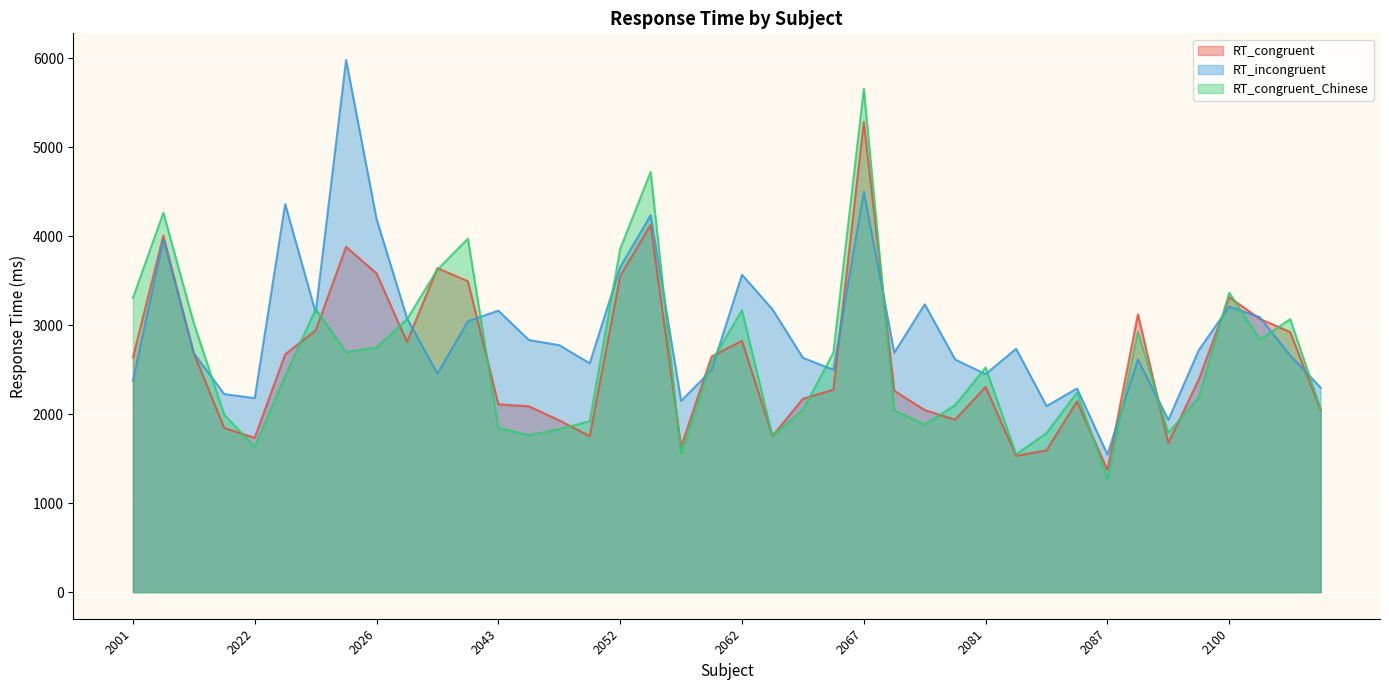

Reading left to right, extract all data points from this chart.

RT_congruent: 2001=2637.8	2004=4006.7	2014=2685.8	2018=1845.5	2022=1735.3	2023=2673.5	2024=2942.3	2025=3882.1	2026=3583.9	2027=2812.4	2028=3642.9	2030=3495.2	2043=2111.8	2044=2089.1	2046=1931.7	2049=1753.0	2052=3552.8	2054=4129.0	2057=1633.7	2059=2649.3	2062=2824.9	2063=1755.2	2064=2173.9	2065=2275.9	2067=5286.5	2070=2264.1	2071=2046.8	2073=1938.5	2081=2307.4	2082=1532.2	2085=1594.0	2086=2144.3	2087=1373.4	2088=3123.3	2093=1677.1	2099=2390.9	2100=3315.8	2102=3072.8	2106=2924.3	2107=2046.0
RT_incongruent: 2001=2375.9	2004=3962.7	2014=2686.4	2018=2226.8	2022=2180.6	2023=4363.1	2024=3144.7	2025=5983.2	2026=4196.1	2027=3079.2	2028=2456.4	2030=3046.1	2043=3165.1	2044=2834.4	2046=2776.7	2049=2572.5	2052=3653.2	2054=4237.6	2057=2150.5	2059=2496.0	2062=3568.2	2063=3179.7	2064=2635.0	2065=2499.3	2067=4500.9	2070=2692.1	2071=3236.4	2073=2614.9	2081=2451.1	2082=2736.2	2085=2091.7	2086=2290.2	2087=1547.3	2088=2616.8	2093=1936.8	2099=2722.0	2100=3210.6	2102=3092.2	2106=2661.6	2107=2299.4
RT_congruent_Chinese: 2001=3307.3	2004=4265.0	2014=3022.6	2018=1993.1	2022=1635.3	2023=2425.3	2024=3182.5	2025=2699.9	2026=2747.7	2027=3069.2	2028=3626.4	2030=3974.0	2043=1846.1	2044=1763.9	2046=1832.6	2049=1920.7	2052=3858.3	2054=4724.1	2057=1552.7	2059=2594.8	2062=3167.6	2063=1754.6	2064=2049.7	2065=2692.4	2067=5658.7	2070=2043.1	2071=1884.3	2073=2102.6	2081=2526.3	2082=1549.2	2085=1788.3	2086=2244.1	2087=1272.2	2088=2927.3	2093=1790.2	2099=2190.3	2100=3366.7	2102=2839.3	2106=3069.3	2107=2060.9